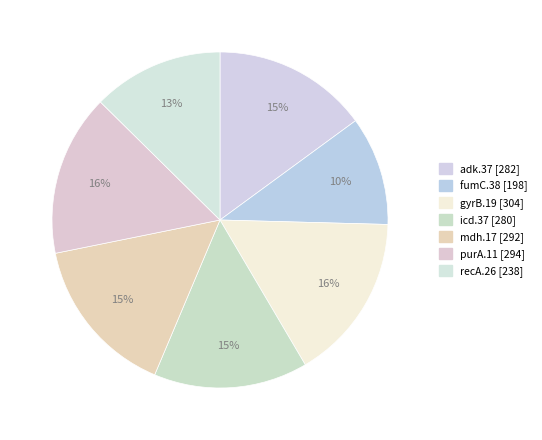

What percentage is NOT represented by mdh.17?

84.5%